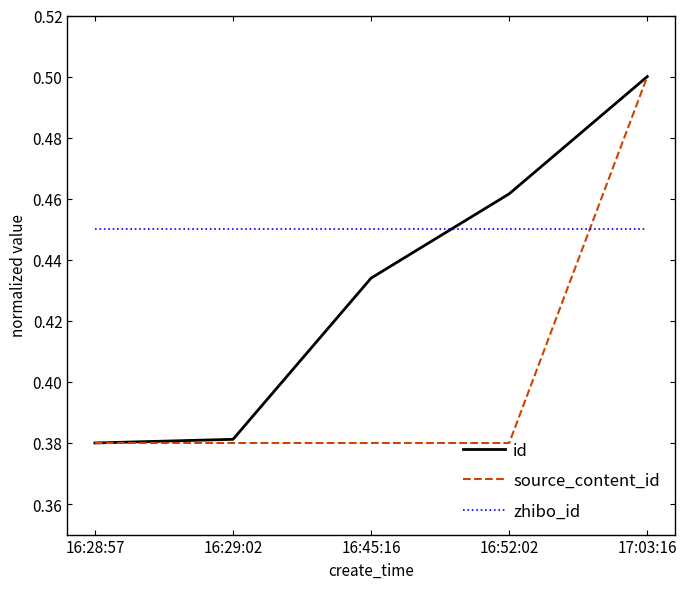

What is the difference between the maximum and minimum values in the id series?

0.1